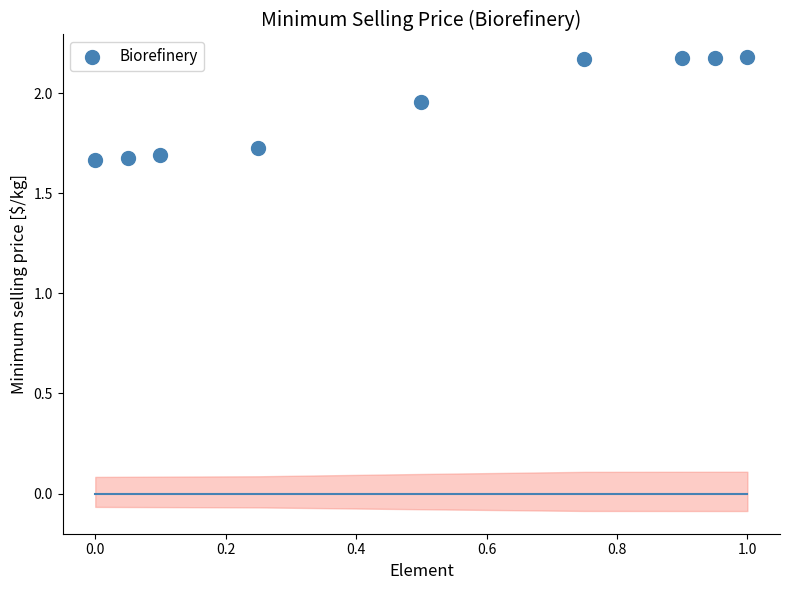

What is the average Y value?

1.9